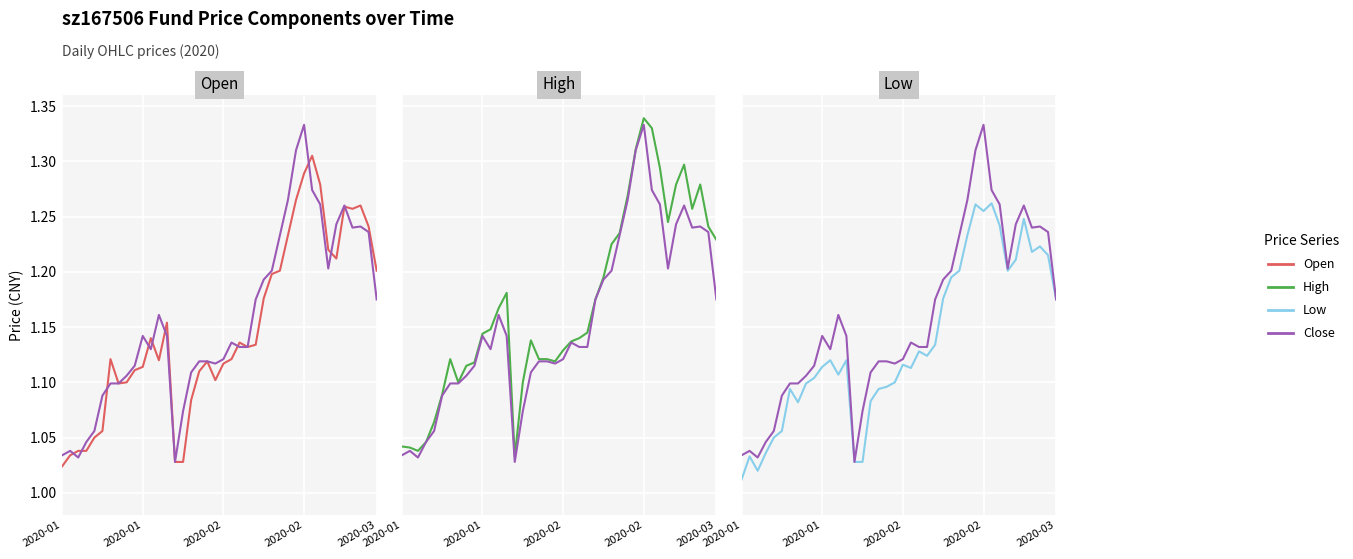

Reading left to right, list all the values displayed in this chart.

Open: 1.0	1.0	1.0	1.0	1.1	1.1	1.1	1.1	1.1	1.1	1.1	1.1	1.1	1.2	1.0	1.0	1.1	1.1	1.1	1.1	1.1	1.1	1.1	1.1	1.1	1.2	1.2	1.2	1.2	1.3	1.3	1.3	1.3	1.2	1.2	1.3	1.3	1.3	1.2	1.2
Close: 1.0	1.0	1.0	1.0	1.1	1.1	1.1	1.1	1.1	1.1	1.1	1.1	1.2	1.1	1.0	1.1	1.1	1.1	1.1	1.1	1.1	1.1	1.1	1.1	1.2	1.2	1.2	1.2	1.3	1.3	1.3	1.3	1.3	1.2	1.2	1.3	1.2	1.2	1.2	1.2
High: 1.0	1.0	1.0	1.0	1.1	1.1	1.1	1.1	1.1	1.1	1.1	1.1	1.2	1.2	1.0	1.1	1.1	1.1	1.1	1.1	1.1	1.1	1.1	1.1	1.2	1.2	1.2	1.2	1.3	1.3	1.3	1.3	1.3	1.2	1.3	1.3	1.3	1.3	1.2	1.2
Low: 1.0	1.0	1.0	1.0	1.1	1.1	1.1	1.1	1.1	1.1	1.1	1.1	1.1	1.1	1.0	1.0	1.1	1.1	1.1	1.1	1.1	1.1	1.1	1.1	1.1	1.2	1.2	1.2	1.2	1.3	1.3	1.3	1.2	1.2	1.2	1.2	1.2	1.2	1.2	1.2